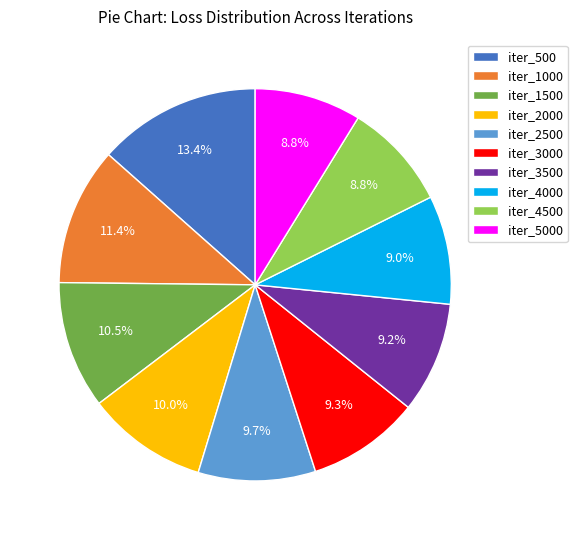

True or false: iter_3500 accounts for 9% of the total.

True